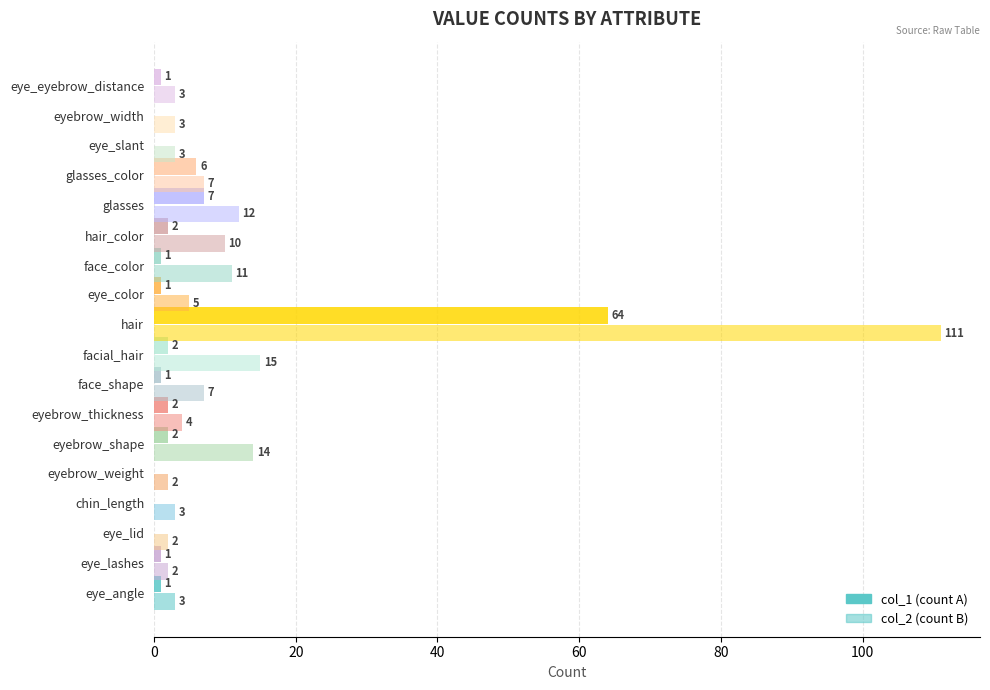

Count the number of data series in this chart.

2